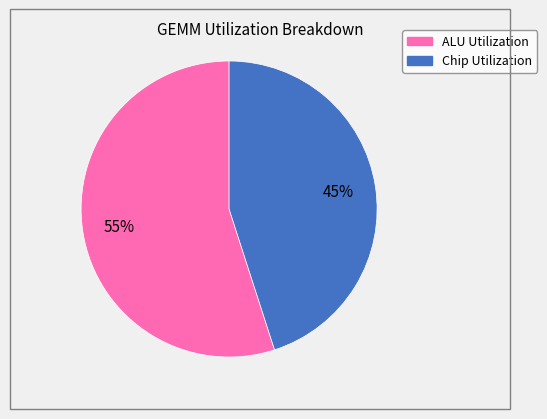

Which category has the smallest portion of the pie?

Chip Utilization